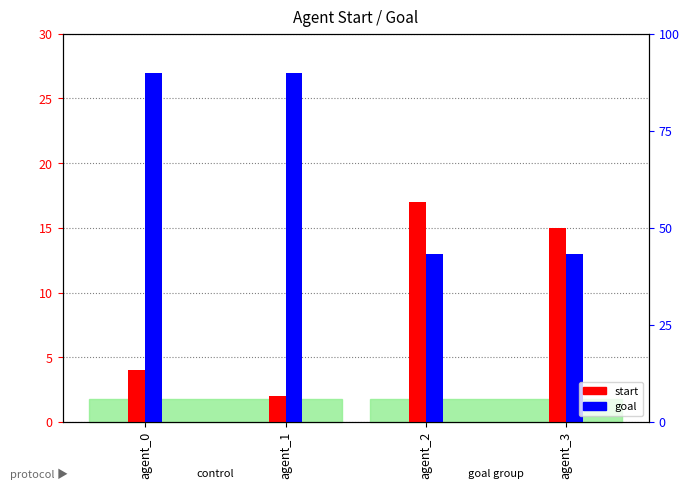

What is the value of the goal bar at the 2nd from the left?

27